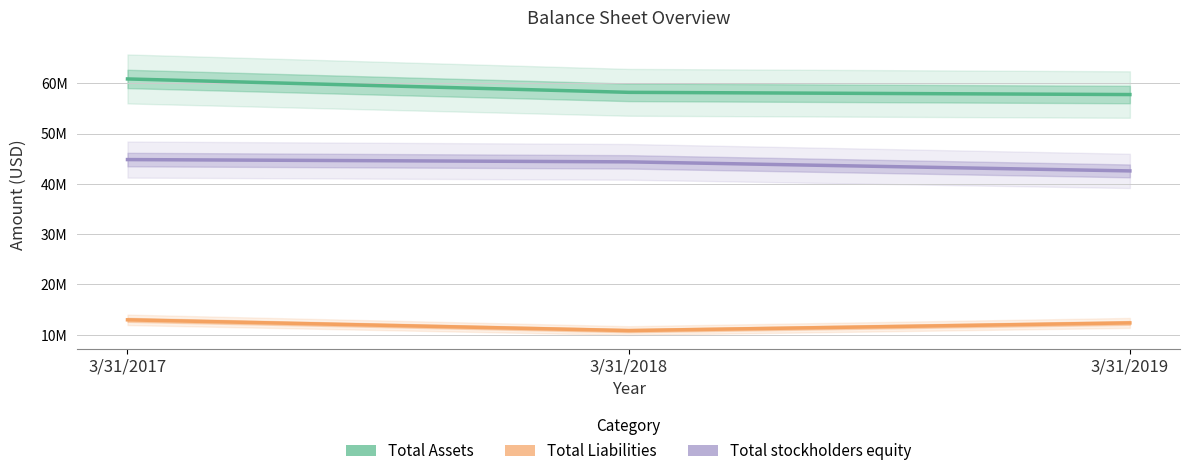

Reading left to right, transcribe all the data shown in this chart.

Total Assets: 3/31/2017=60863738	3/31/2018=58200911	3/31/2019=57760758
Total Liabilities: 3/31/2017=12974365	3/31/2018=10835531	3/31/2019=12361758
Total stockholders equity: 3/31/2017=44833080	3/31/2018=44380099	3/31/2019=42580756